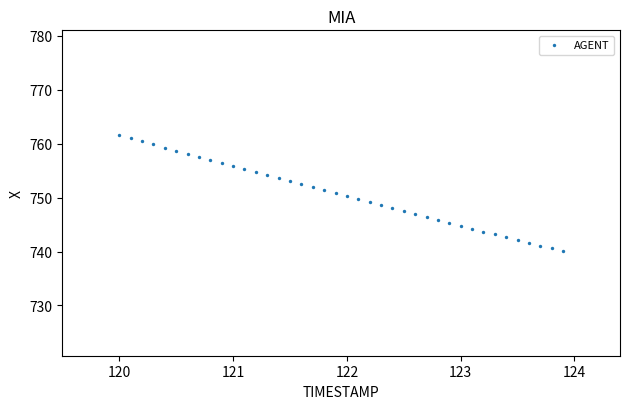

What is the range of Y values (max minus min)?

21.6